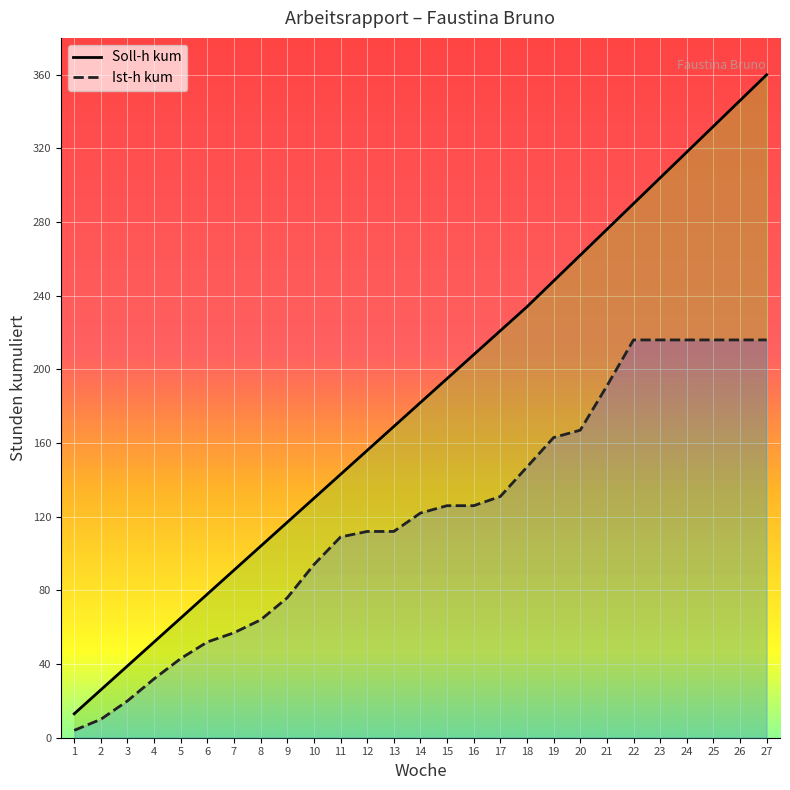

True or false: Soll-h kum and Ist-h kum intersect in this chart.

False